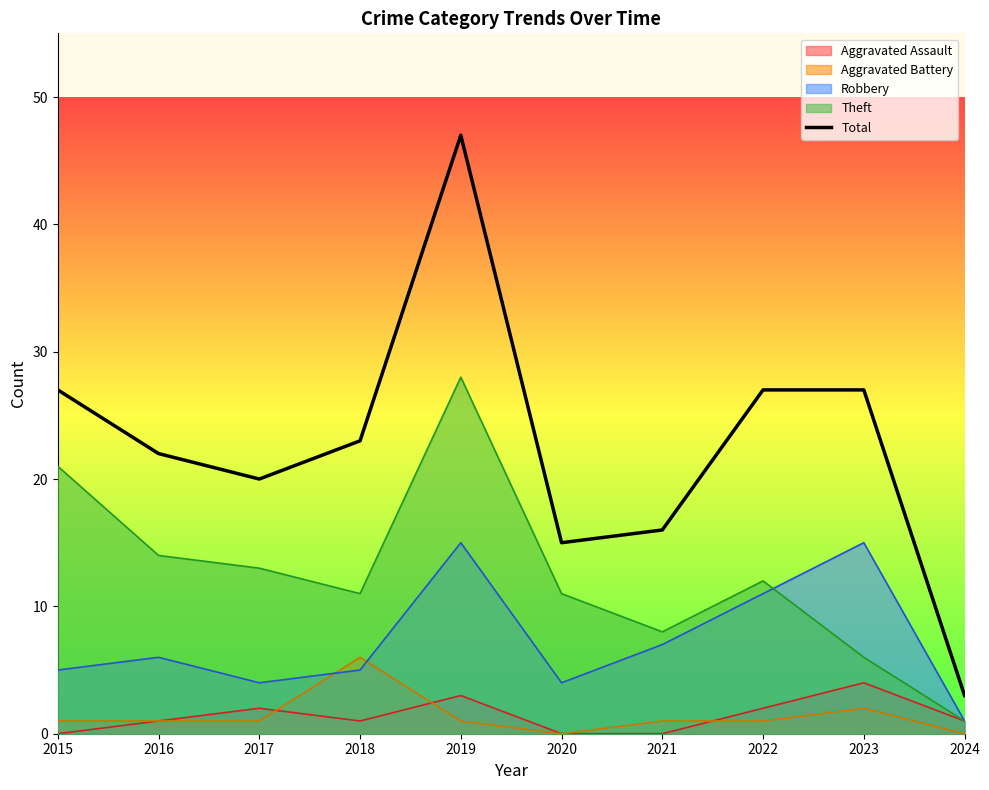

Is it true that the value at 2017 is 32?

False